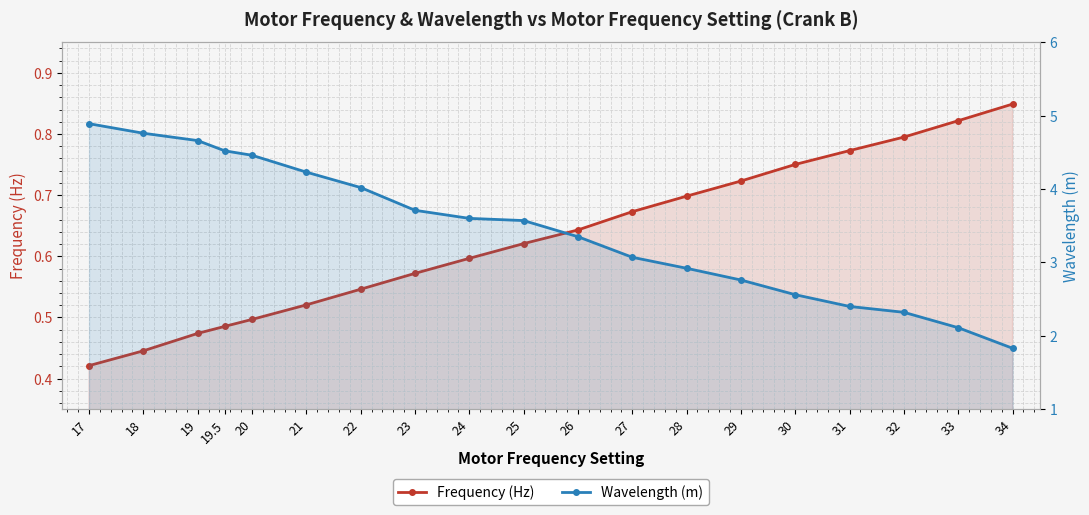

Read the Frequency (Hz) value at 17.

0.4